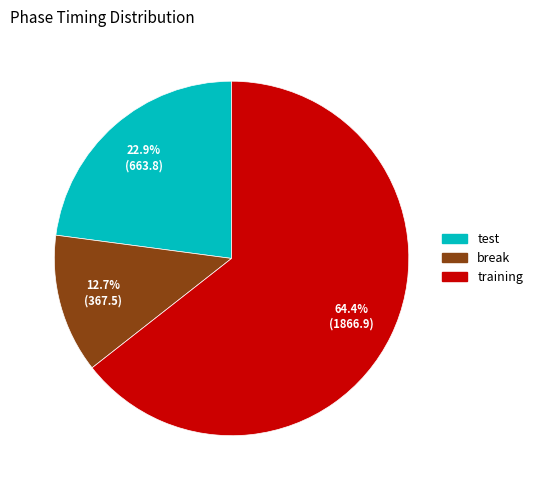

How many slices are in this pie chart?

3